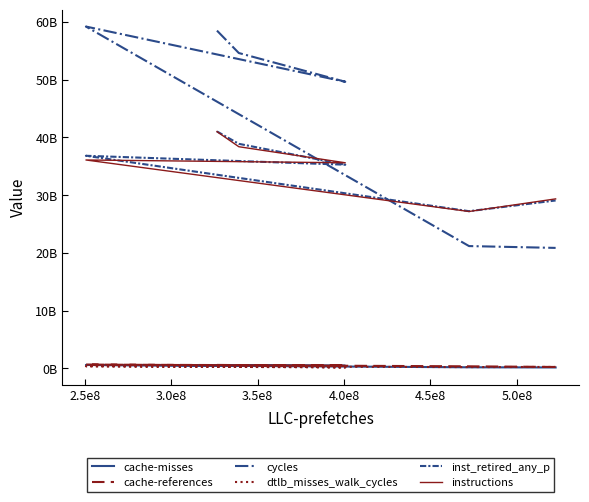

At which category does cache-misses reach its first local valley?

3.0e8